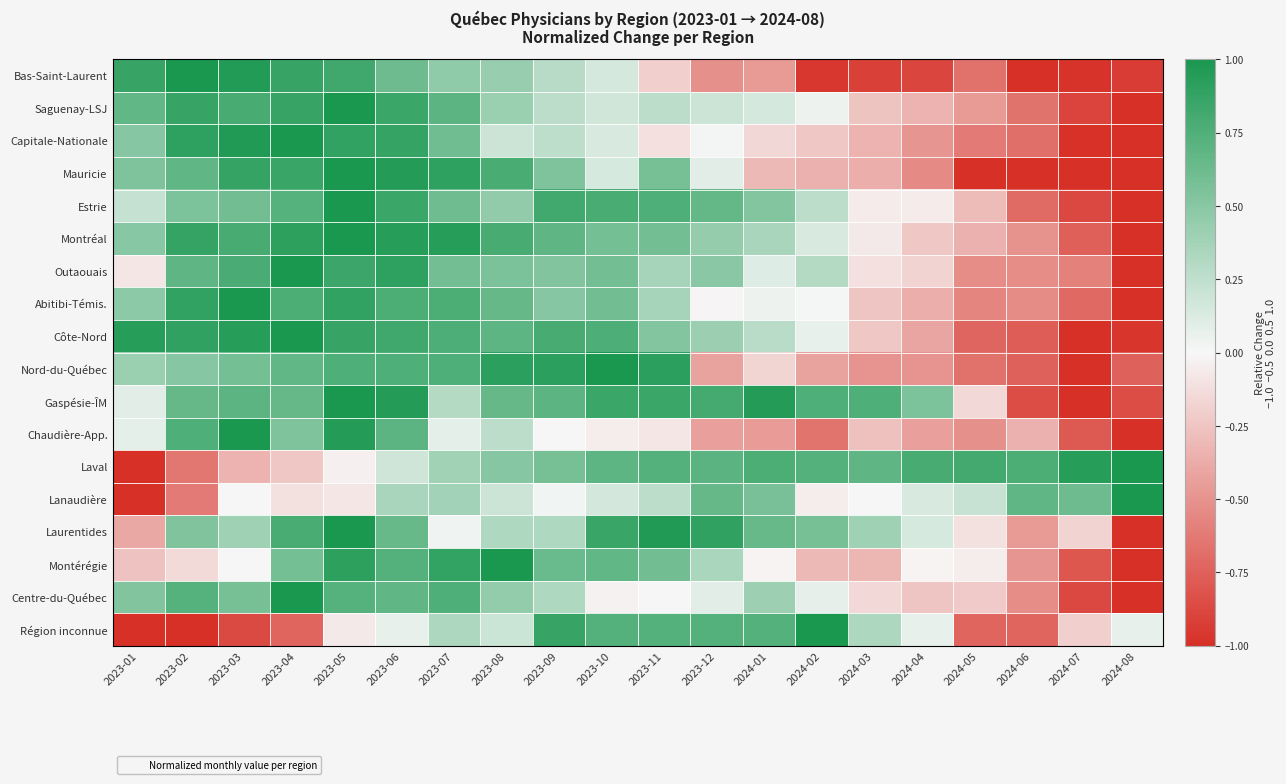

Reading right to left, list all the values displayed in this chart.

Bas-Saint-Laurent: 2024-08=-0.9	2024-07=-1.0	2024-06=-1.0	2024-05=-0.7	2024-04=-0.9	2024-03=-0.9	2024-02=-1.0	2024-01=-0.5	2023-12=-0.5	2023-11=-0.2	2023-10=0.2	2023-09=0.3	2023-08=0.4	2023-07=0.5	2023-06=0.6	2023-05=0.8	2023-04=0.9	2023-03=1.0	2023-02=1.0	2023-01=0.9
Saguenay-LSJ: 2024-08=-1.0	2024-07=-0.9	2024-06=-0.7	2024-05=-0.5	2024-04=-0.3	2024-03=-0.3	2024-02=0.0	2024-01=0.1	2023-12=0.2	2023-11=0.3	2023-10=0.2	2023-09=0.3	2023-08=0.4	2023-07=0.7	2023-06=0.9	2023-05=1.0	2023-04=0.9	2023-03=0.8	2023-02=0.9	2023-01=0.7
Capitale-Nationale: 2024-08=-1.0	2024-07=-1.0	2024-06=-0.7	2024-05=-0.6	2024-04=-0.5	2024-03=-0.3	2024-02=-0.2	2024-01=-0.2	2023-12=0.0	2023-11=-0.1	2023-10=0.1	2023-09=0.3	2023-08=0.2	2023-07=0.6	2023-06=0.9	2023-05=0.9	2023-04=1.0	2023-03=1.0	2023-02=0.9	2023-01=0.5
Mauricie: 2024-08=-1.0	2024-07=-1.0	2024-06=-1.0	2024-05=-1.0	2024-04=-0.5	2024-03=-0.4	2024-02=-0.3	2024-01=-0.3	2023-12=0.1	2023-11=0.6	2023-10=0.1	2023-09=0.5	2023-08=0.8	2023-07=0.9	2023-06=1.0	2023-05=1.0	2023-04=0.9	2023-03=0.9	2023-02=0.7	2023-01=0.5
Estrie: 2024-08=-1.0	2024-07=-0.9	2024-06=-0.7	2024-05=-0.3	2024-04=-0.1	2024-03=-0.1	2024-02=0.3	2024-01=0.5	2023-12=0.7	2023-11=0.8	2023-10=0.8	2023-09=0.8	2023-08=0.5	2023-07=0.6	2023-06=0.8	2023-05=1.0	2023-04=0.7	2023-03=0.6	2023-02=0.5	2023-01=0.2
Montréal: 2024-08=-1.0	2024-07=-0.8	2024-06=-0.5	2024-05=-0.3	2024-04=-0.2	2024-03=-0.1	2024-02=0.1	2024-01=0.4	2023-12=0.4	2023-11=0.6	2023-10=0.6	2023-09=0.7	2023-08=0.8	2023-07=0.9	2023-06=0.9	2023-05=1.0	2023-04=0.9	2023-03=0.8	2023-02=0.9	2023-01=0.5
Outaouais: 2024-08=-1.0	2024-07=-0.6	2024-06=-0.5	2024-05=-0.5	2024-04=-0.2	2024-03=-0.1	2024-02=0.3	2024-01=0.1	2023-12=0.5	2023-11=0.4	2023-10=0.6	2023-09=0.5	2023-08=0.6	2023-07=0.6	2023-06=0.9	2023-05=0.8	2023-04=1.0	2023-03=0.8	2023-02=0.7	2023-01=-0.1
Abitibi-Témis.: 2024-08=-1.0	2024-07=-0.7	2024-06=-0.5	2024-05=-0.6	2024-04=-0.4	2024-03=-0.2	2024-02=0.0	2024-01=0.0	2023-12=-0.0	2023-11=0.4	2023-10=0.6	2023-09=0.5	2023-08=0.7	2023-07=0.8	2023-06=0.8	2023-05=0.9	2023-04=0.8	2023-03=1.0	2023-02=0.9	2023-01=0.5
Côte-Nord: 2024-08=-1.0	2024-07=-1.0	2024-06=-0.8	2024-05=-0.7	2024-04=-0.4	2024-03=-0.2	2024-02=0.1	2024-01=0.3	2023-12=0.4	2023-11=0.5	2023-10=0.8	2023-09=0.8	2023-08=0.7	2023-07=0.8	2023-06=0.8	2023-05=0.9	2023-04=1.0	2023-03=0.9	2023-02=0.9	2023-01=0.9
Nord-du-Québec: 2024-08=-0.8	2024-07=-1.0	2024-06=-0.8	2024-05=-0.7	2024-04=-0.5	2024-03=-0.5	2024-02=-0.4	2024-01=-0.2	2023-12=-0.4	2023-11=0.9	2023-10=1.0	2023-09=0.9	2023-08=0.9	2023-07=0.8	2023-06=0.8	2023-05=0.8	2023-04=0.7	2023-03=0.6	2023-02=0.5	2023-01=0.4
Gaspésie-ÎM: 2024-08=-0.8	2024-07=-1.0	2024-06=-0.8	2024-05=-0.2	2024-04=0.6	2024-03=0.8	2024-02=0.8	2024-01=0.9	2023-12=0.8	2023-11=0.9	2023-10=0.9	2023-09=0.7	2023-08=0.6	2023-07=0.3	2023-06=0.9	2023-05=1.0	2023-04=0.6	2023-03=0.7	2023-02=0.6	2023-01=0.1
Chaudière-App.: 2024-08=-1.0	2024-07=-0.8	2024-06=-0.4	2024-05=-0.5	2024-04=-0.4	2024-03=-0.3	2024-02=-0.6	2024-01=-0.5	2023-12=-0.4	2023-11=-0.1	2023-10=-0.1	2023-09=0.0	2023-08=0.3	2023-07=0.1	2023-06=0.7	2023-05=0.9	2023-04=0.5	2023-03=1.0	2023-02=0.8	2023-01=0.1
Laval: 2024-08=1.0	2024-07=0.9	2024-06=0.8	2024-05=0.8	2024-04=0.8	2024-03=0.7	2024-02=0.7	2024-01=0.8	2023-12=0.7	2023-11=0.7	2023-10=0.7	2023-09=0.6	2023-08=0.5	2023-07=0.4	2023-06=0.2	2023-05=-0.0	2023-04=-0.2	2023-03=-0.3	2023-02=-0.6	2023-01=-1.0
Lanaudière: 2024-08=1.0	2024-07=0.6	2024-06=0.7	2024-05=0.2	2024-04=0.1	2024-03=0.0	2024-02=-0.1	2024-01=0.6	2023-12=0.6	2023-11=0.3	2023-10=0.2	2023-09=0.0	2023-08=0.2	2023-07=0.4	2023-06=0.4	2023-05=-0.1	2023-04=-0.1	2023-03=0.0	2023-02=-0.6	2023-01=-1.0
Laurentides: 2024-08=-1.0	2024-07=-0.2	2024-06=-0.5	2024-05=-0.1	2024-04=0.1	2024-03=0.4	2024-02=0.6	2024-01=0.6	2023-12=0.9	2023-11=1.0	2023-10=0.9	2023-09=0.3	2023-08=0.3	2023-07=0.0	2023-06=0.6	2023-05=1.0	2023-04=0.8	2023-03=0.4	2023-02=0.5	2023-01=-0.4
Montérégie: 2024-08=-1.0	2024-07=-0.8	2024-06=-0.5	2024-05=-0.1	2024-04=-0.0	2024-03=-0.3	2024-02=-0.3	2024-01=-0.0	2023-12=0.3	2023-11=0.6	2023-10=0.7	2023-09=0.6	2023-08=1.0	2023-07=0.9	2023-06=0.7	2023-05=0.9	2023-04=0.6	2023-03=-0.0	2023-02=-0.1	2023-01=-0.3
Centre-du-Québec: 2024-08=-1.0	2024-07=-0.9	2024-06=-0.5	2024-05=-0.2	2024-04=-0.2	2024-03=-0.2	2024-02=0.1	2024-01=0.4	2023-12=0.1	2023-11=0.0	2023-10=-0.0	2023-09=0.3	2023-08=0.4	2023-07=0.8	2023-06=0.7	2023-05=0.7	2023-04=1.0	2023-03=0.6	2023-02=0.7	2023-01=0.5
Région inconnue: 2024-08=0.1	2024-07=-0.2	2024-06=-0.7	2024-05=-0.7	2024-04=0.1	2024-03=0.3	2024-02=1.0	2024-01=0.7	2023-12=0.7	2023-11=0.7	2023-10=0.7	2023-09=0.9	2023-08=0.2	2023-07=0.3	2023-06=0.1	2023-05=-0.1	2023-04=-0.7	2023-03=-0.9	2023-02=-1.0	2023-01=-1.0